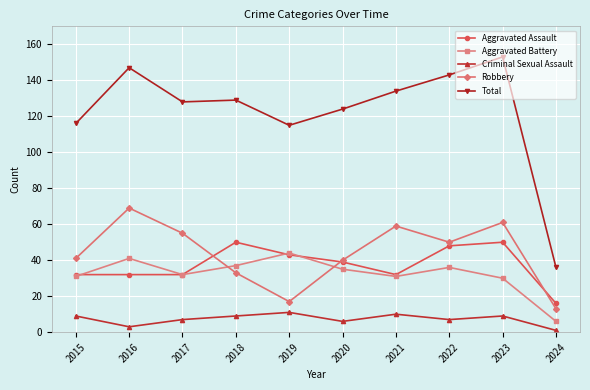

Reading left to right, what are all the values shown in this chart?

Aggravated Assault: 2015=32	2016=32	2017=32	2018=50	2019=43	2020=39	2021=32	2022=48	2023=50	2024=16
Aggravated Battery: 2015=31	2016=41	2017=32	2018=37	2019=44	2020=35	2021=31	2022=36	2023=30	2024=6
Criminal Sexual Assault: 2015=9	2016=3	2017=7	2018=9	2019=11	2020=6	2021=10	2022=7	2023=9	2024=1
Robbery: 2015=41	2016=69	2017=55	2018=33	2019=17	2020=40	2021=59	2022=50	2023=61	2024=13
Total: 2015=116	2016=147	2017=128	2018=129	2019=115	2020=124	2021=134	2022=143	2023=153	2024=36